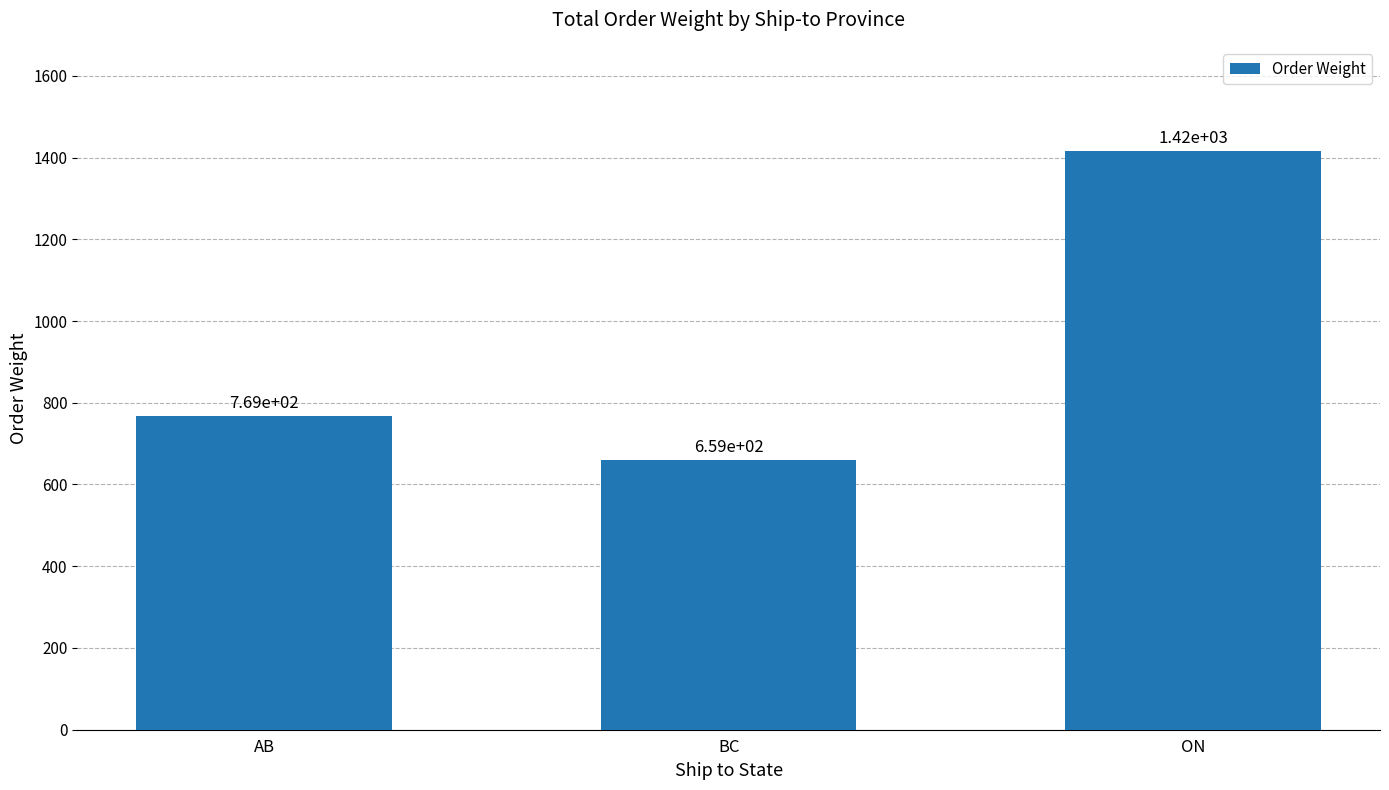

What is the minimum value shown in the chart?

659.4